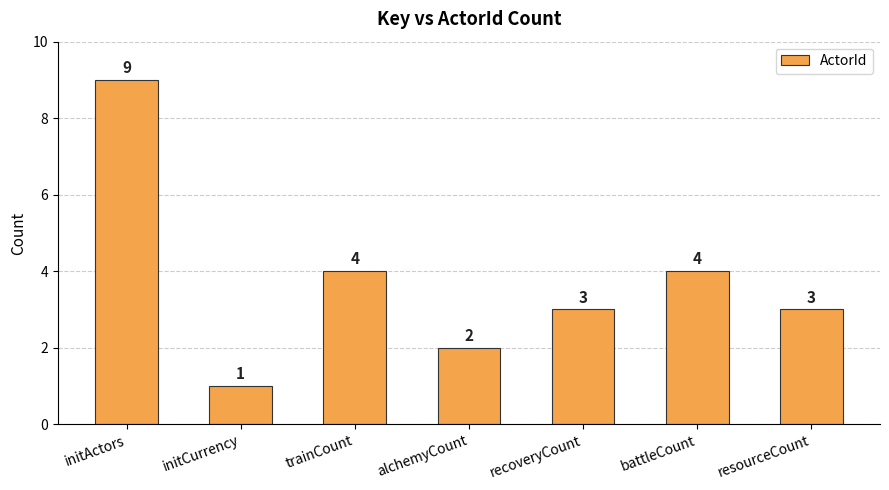

Between initActors and initCurrency, which is larger?

initActors